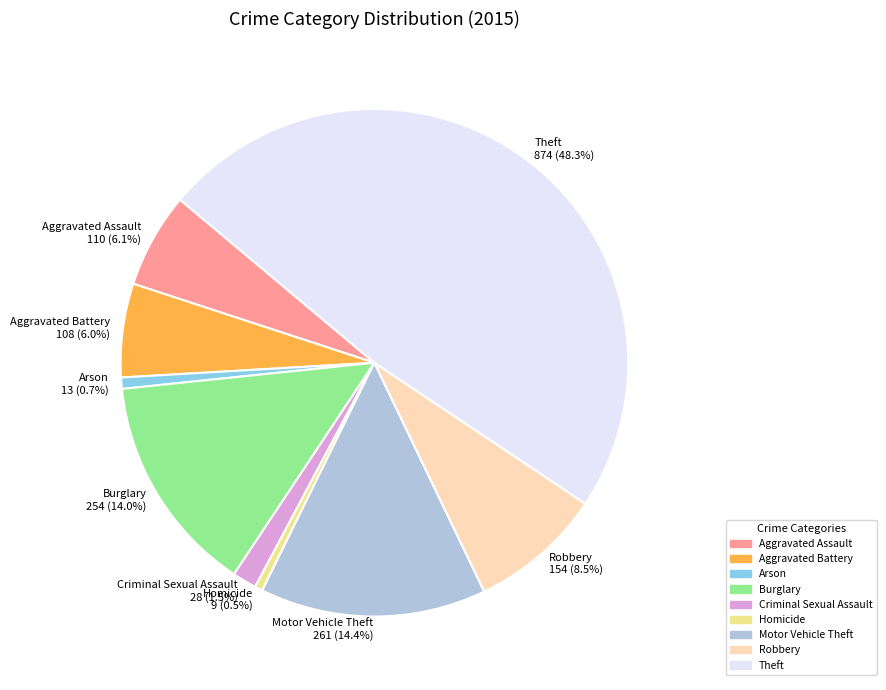

To the nearest percent, what portion does Burglary represent?

14%